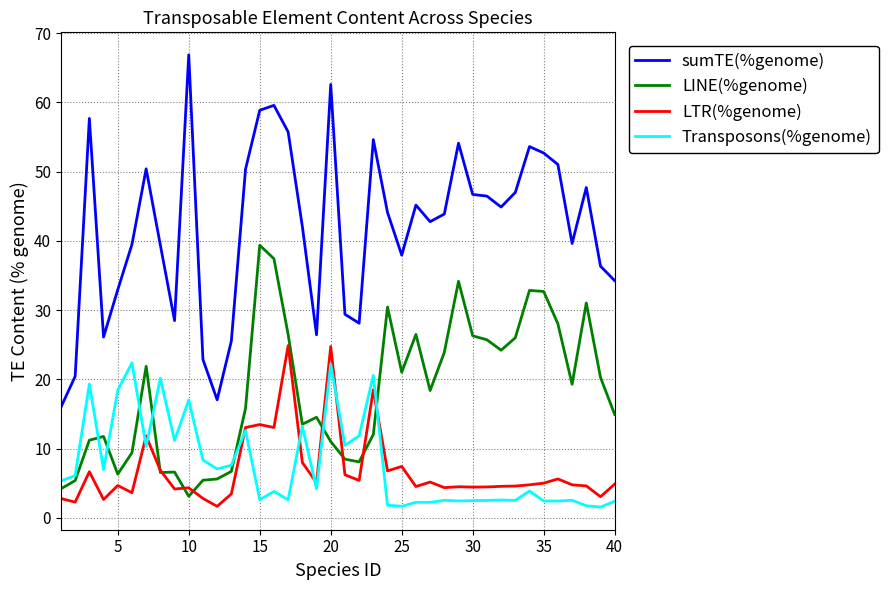

Which series has the largest range (max minus min)?

sumTE(%genome)